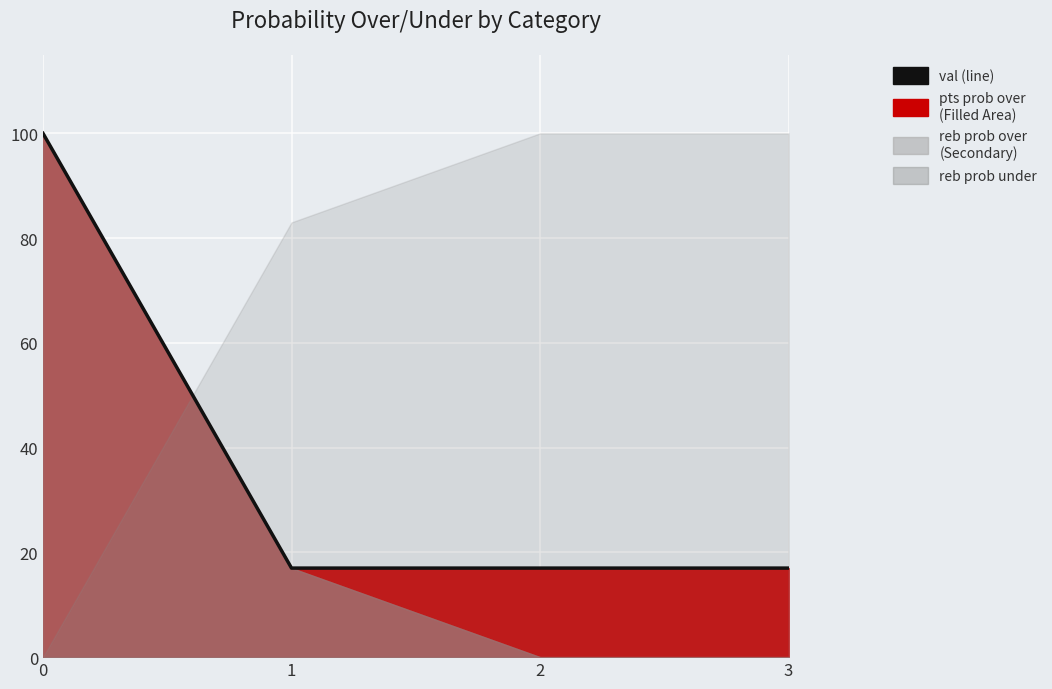

Reading left to right, what are all the values shown in this chart?

100	17	17	17